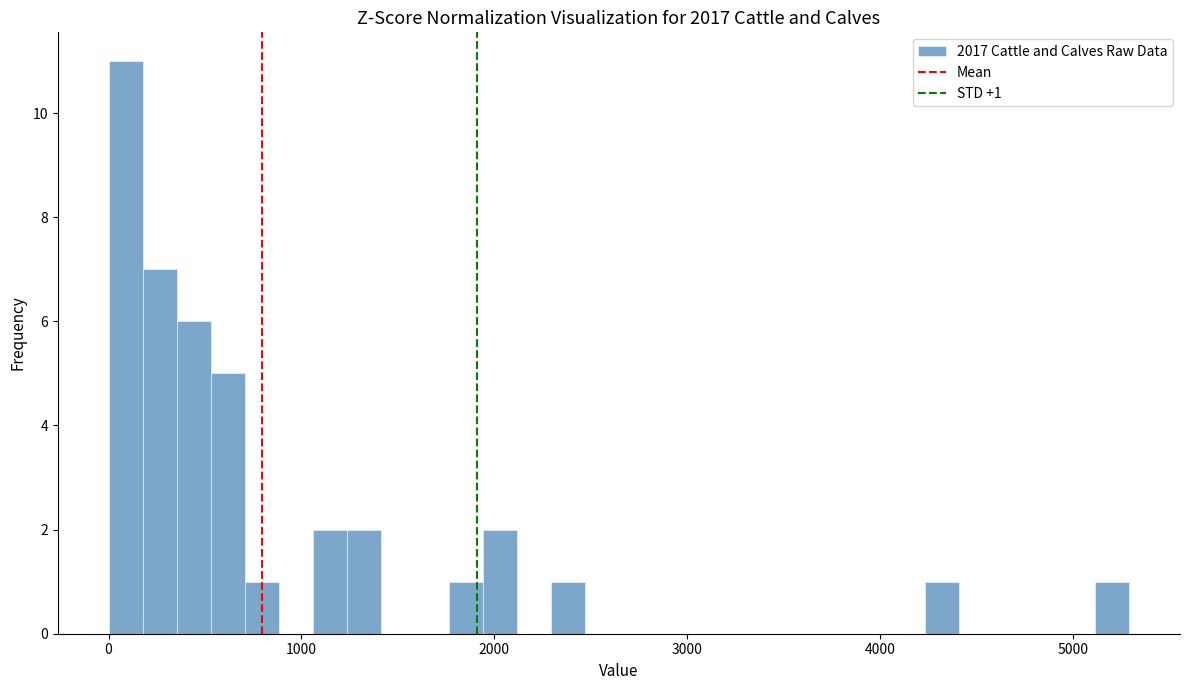

Read against the x-axis, roughly where is the centre of the tallest bar?

100